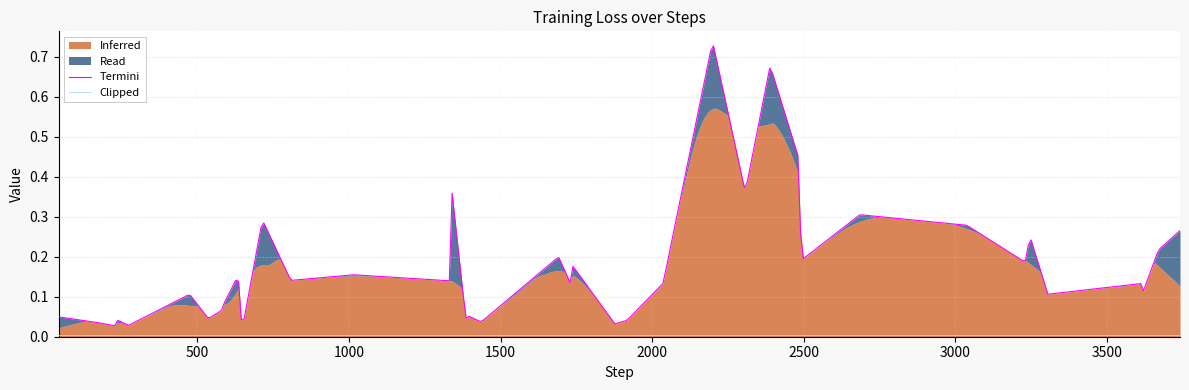

Reading left to right, what are all the values shown in this chart?

0=0.0	1=0.0	2=0.0	3=0.0	4=0.0	5=0.1	6=0.0	7=0.1	8=0.1	9=0.2	10=0.0	11=0.3	12=0.1	13=0.2	14=0.1	15=0.4	16=0.0	17=0.1	18=0.0	19=0.2	20=0.1	21=0.2	22=0.0	23=0.0	24=0.1	25=0.7	26=0.4	27=0.7	28=0.4	29=0.3	30=0.2	31=0.3	32=0.3	33=0.2	34=0.3	35=0.1	36=0.1	37=0.1	38=0.2	39=0.3